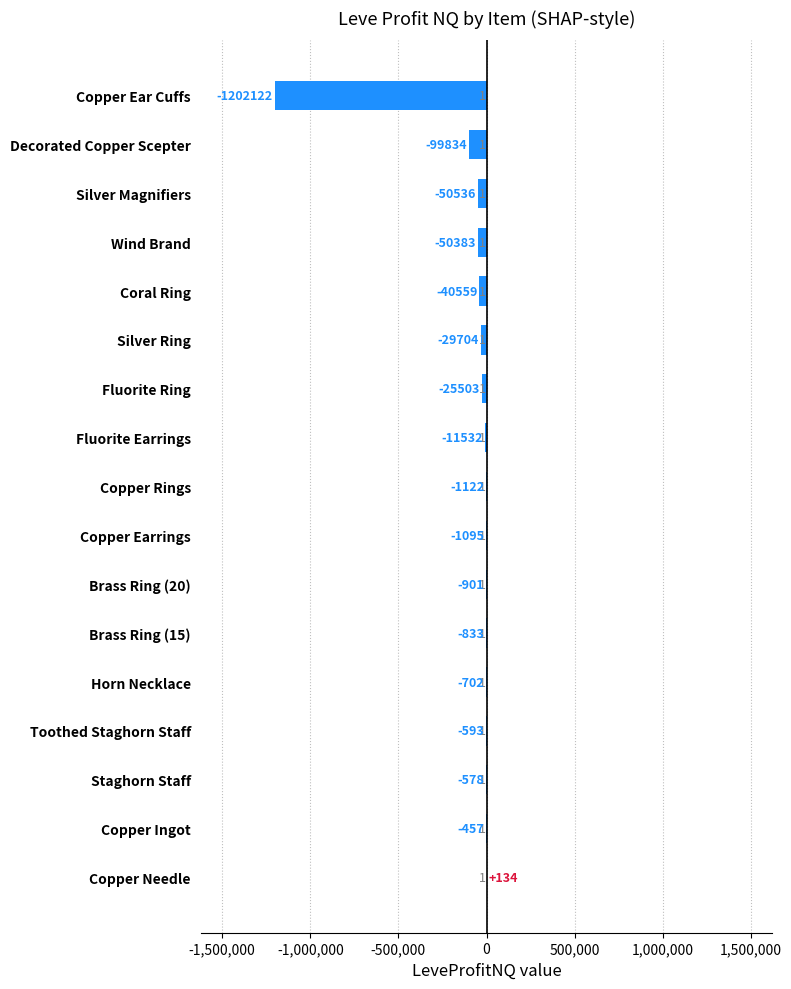

How many values exceed -1122?

8